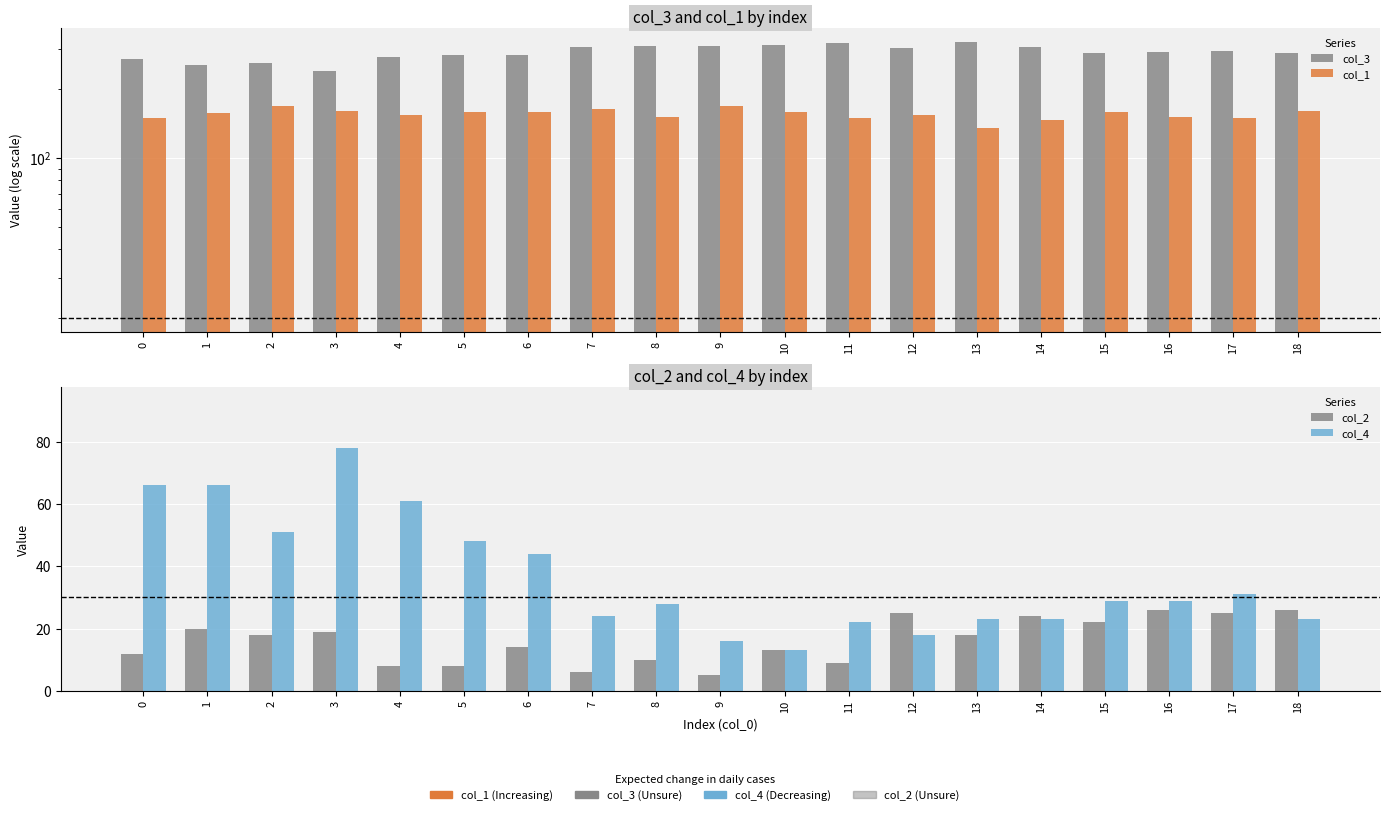

Which series has the largest range (max minus min)?

col_3